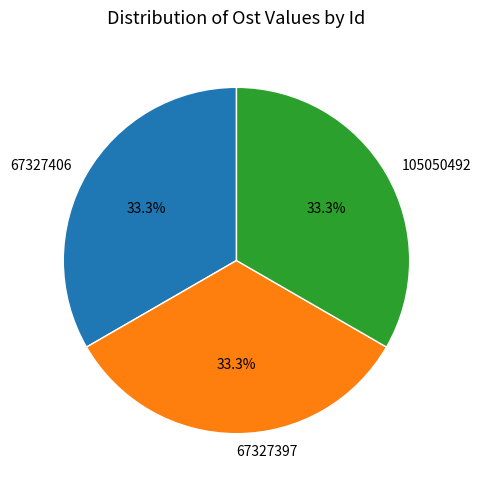

The 67327397 slice represents 22% of the pie. True or false?

False